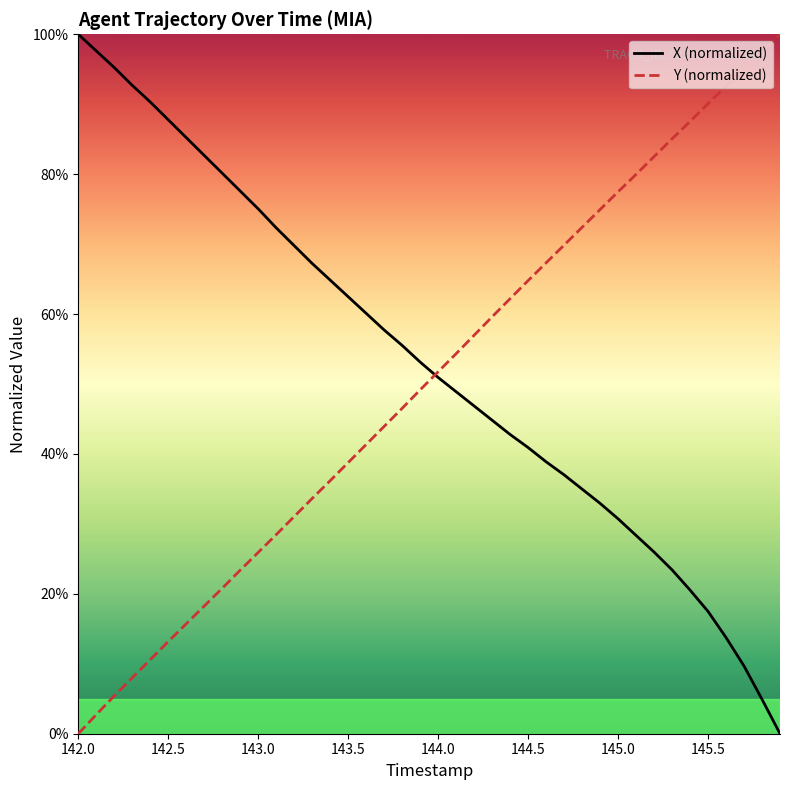

What is the maximum value shown in the chart?

100.0